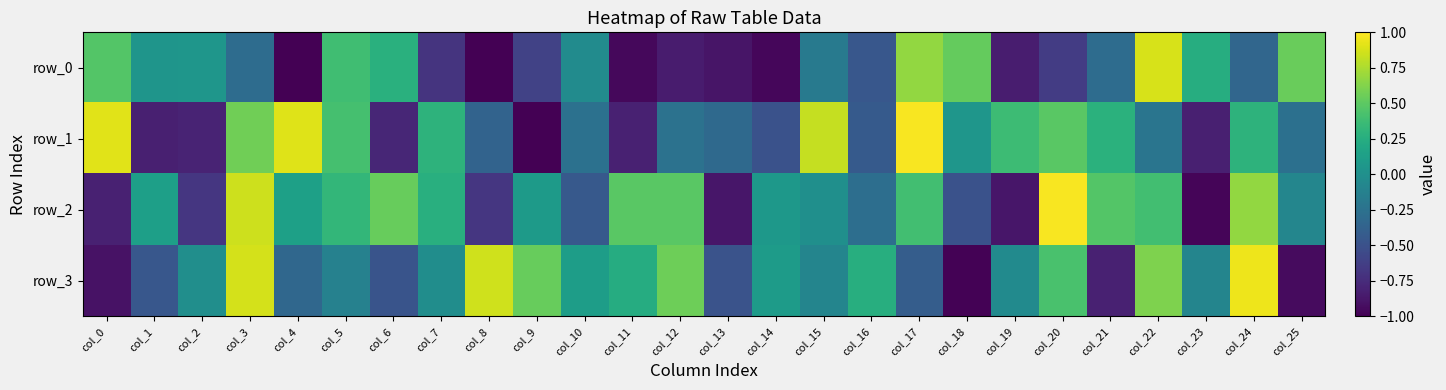

What is the maximum value shown in the chart?

1.0